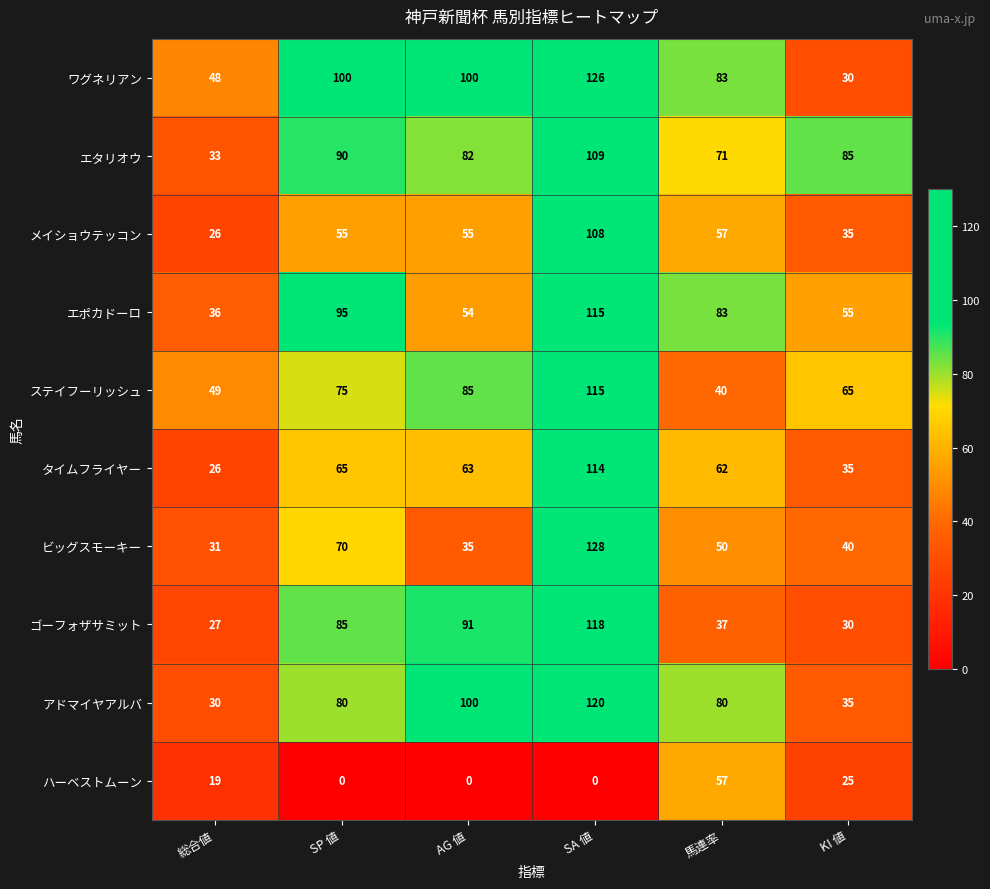

What is the spread (max minus min) of values at KI 値?

60